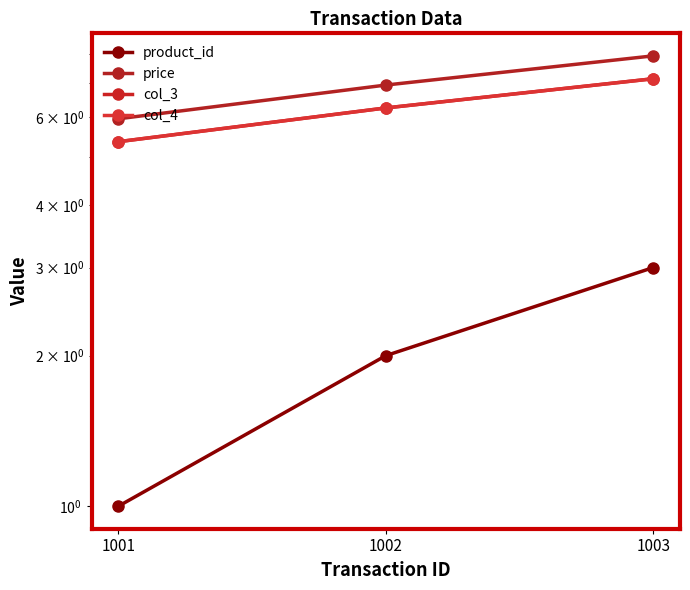

What is the average value of the price series?

7.0